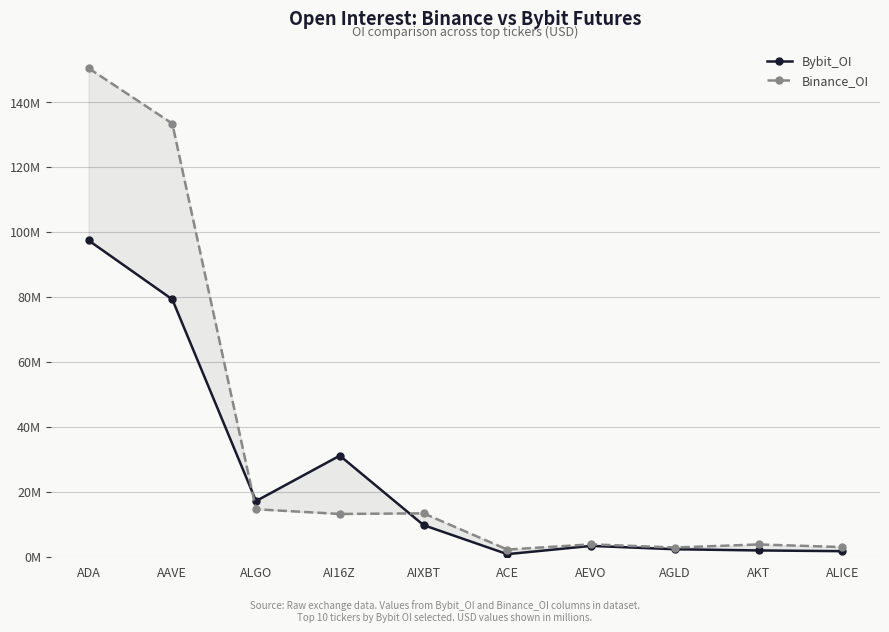

Which series has the largest range (max minus min)?

Binance_OI